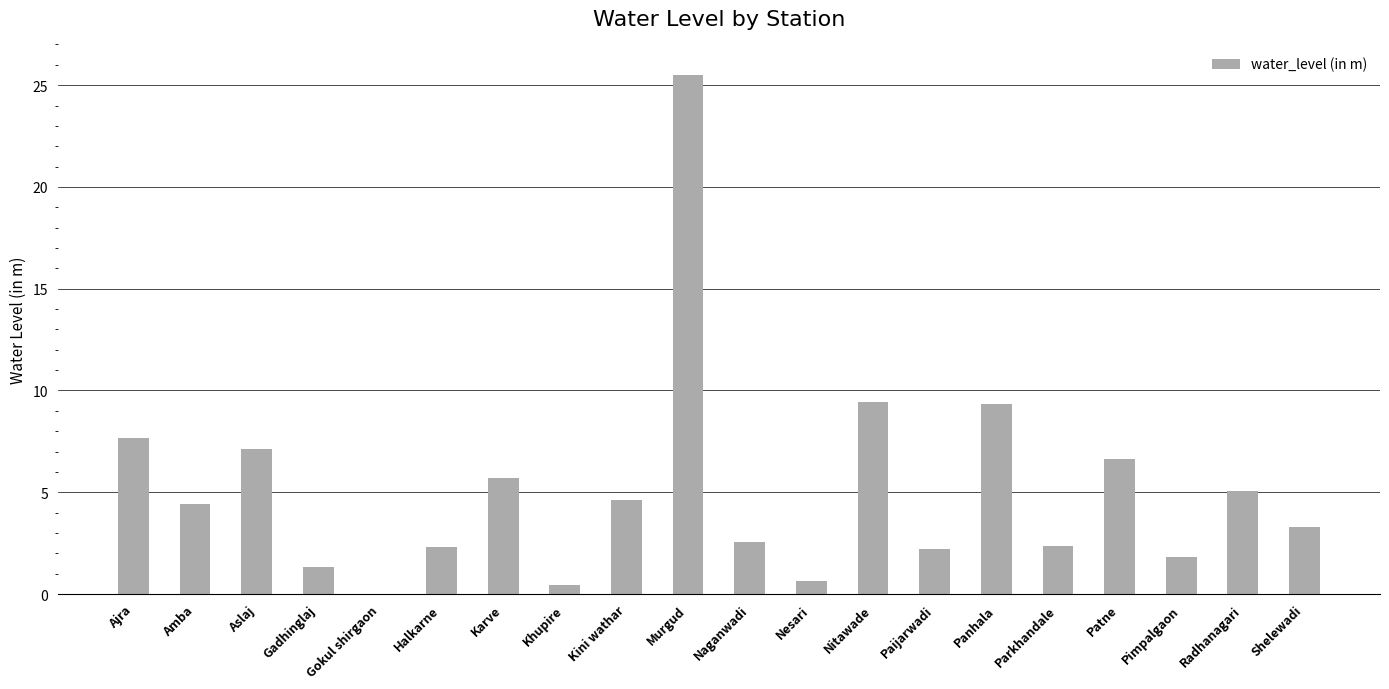

True or false: the data shows 3.6 at Panhala.

False